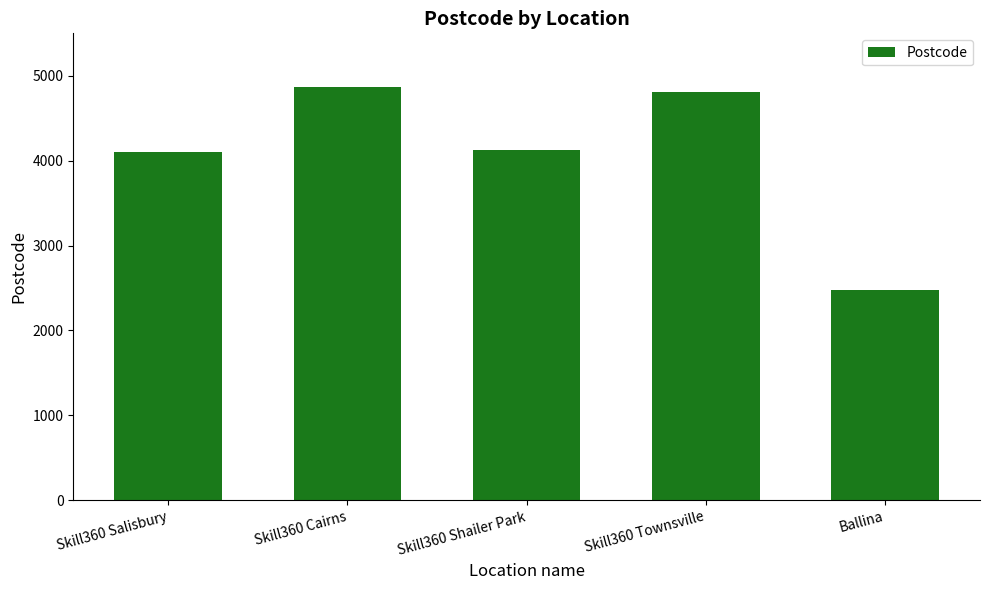

What is the change in value from Skill360 Salisbury to Skill360 Cairns?

+763